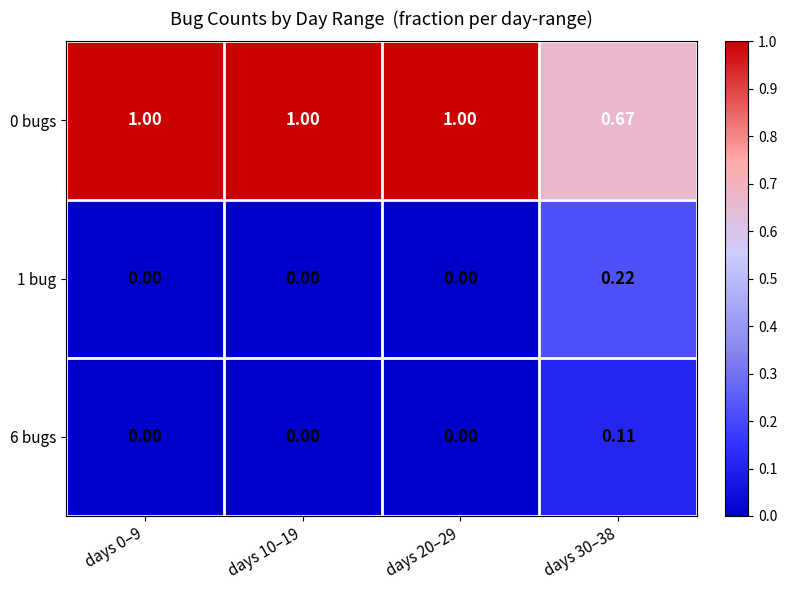

Is the value of 6 bugs at days 30–38 greater than the value of 1 bug at days 10–19?

Yes